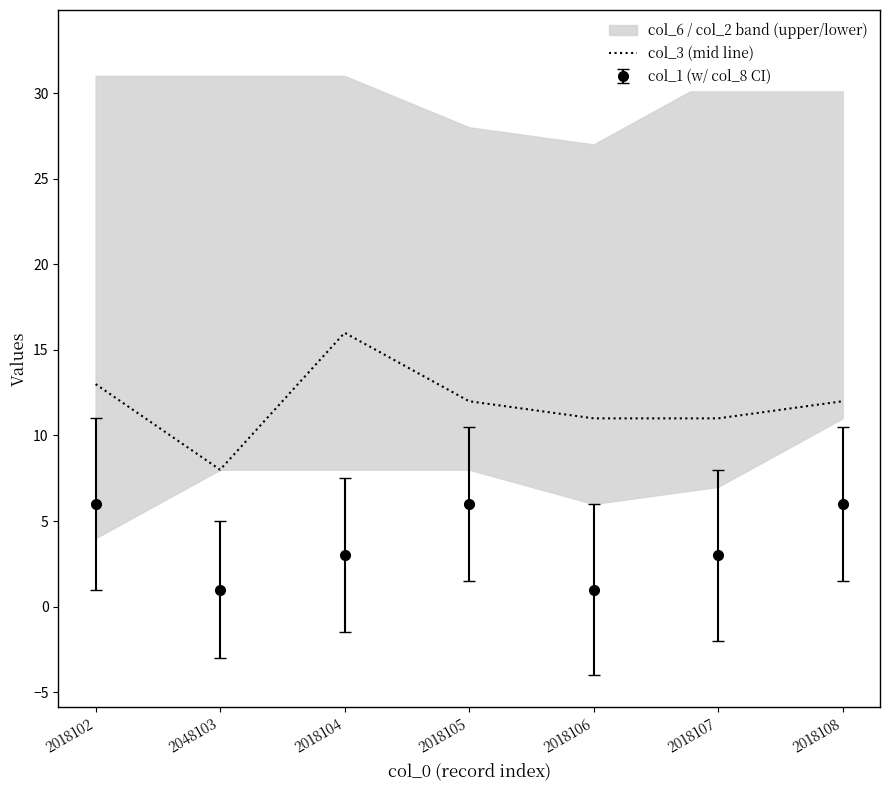

Rank the categories by value from lowest to highest.

2048103, 2018106, 2018107, 2018105, 2018108, 2018102, 2018104